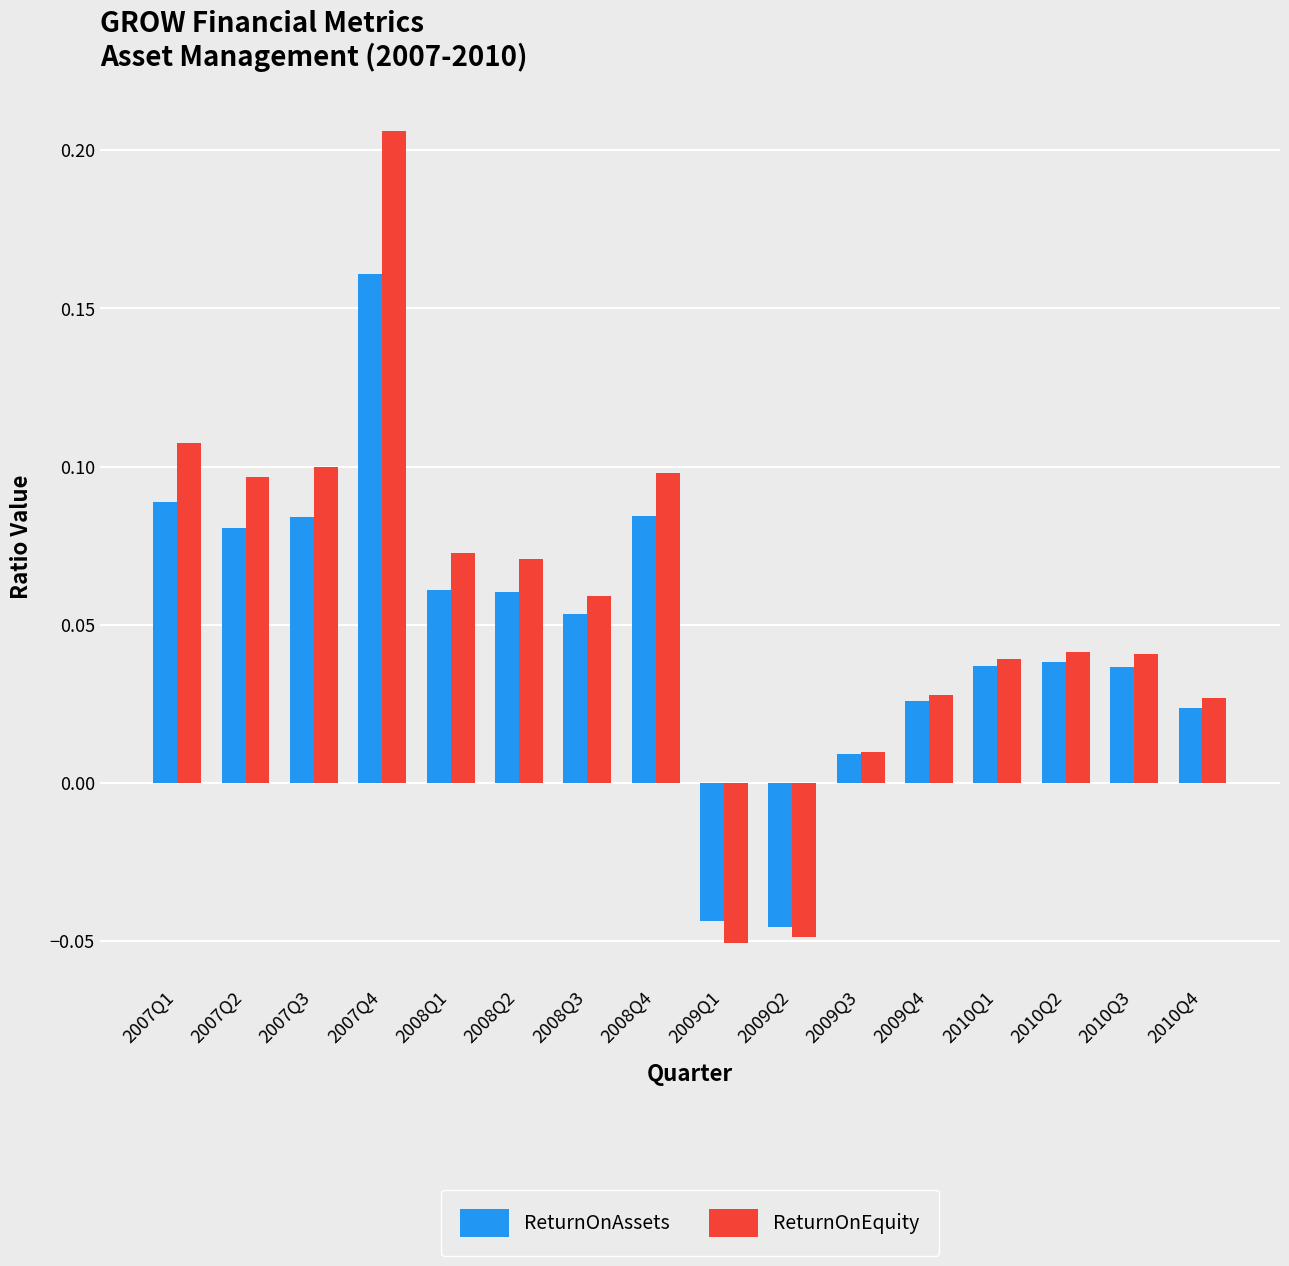

Is it true that ReturnOnEquity equals 0.1 at 2008Q3?

True